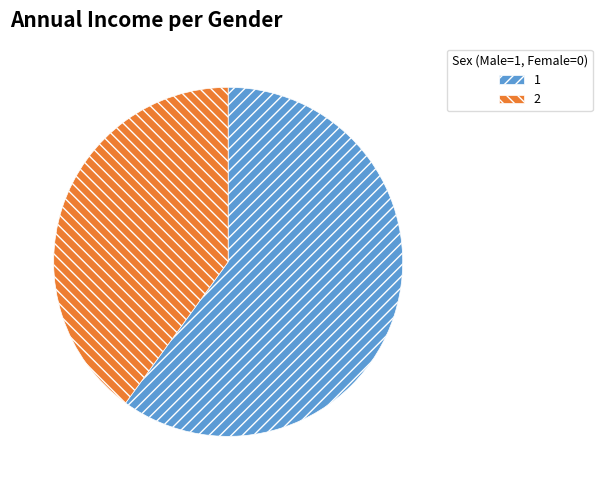

Does any single category account for the majority?

Yes